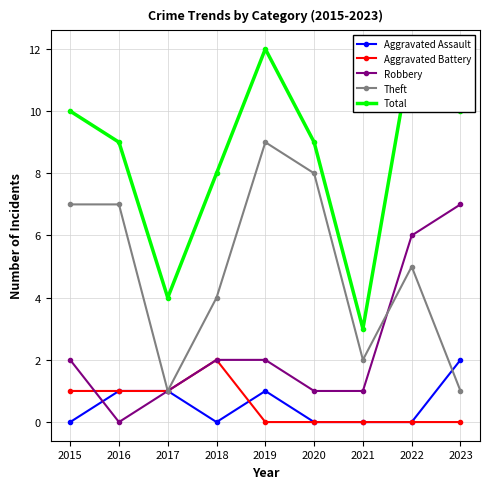

True or false: Robbery and Aggravated Assault intersect in this chart.

True